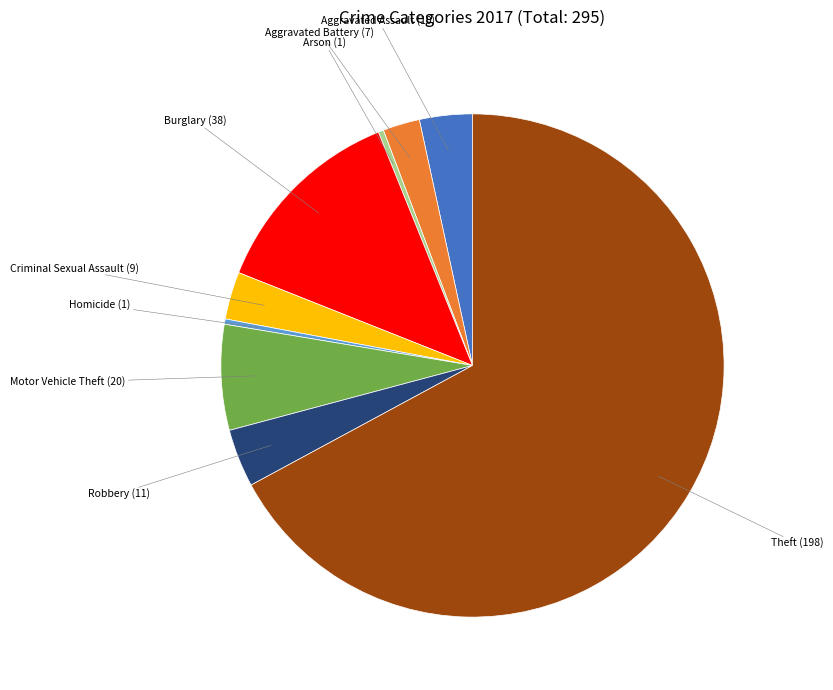

Does any single category account for the majority?

Yes